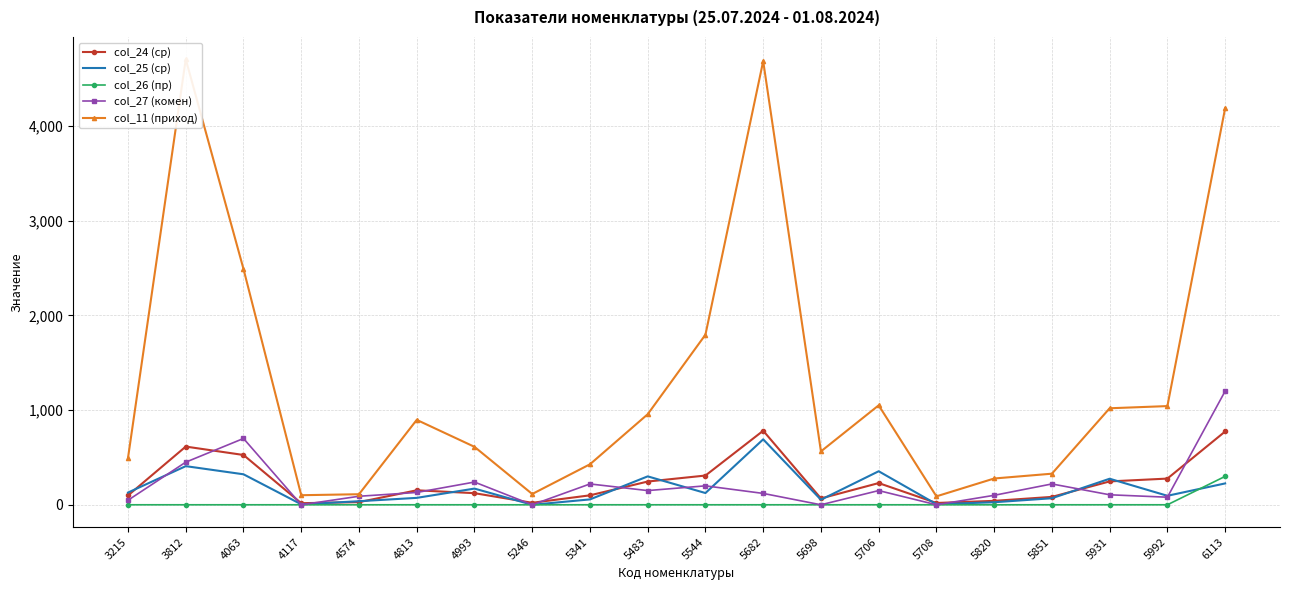

At which label is col_11 (приход) closest to 2396?

4063